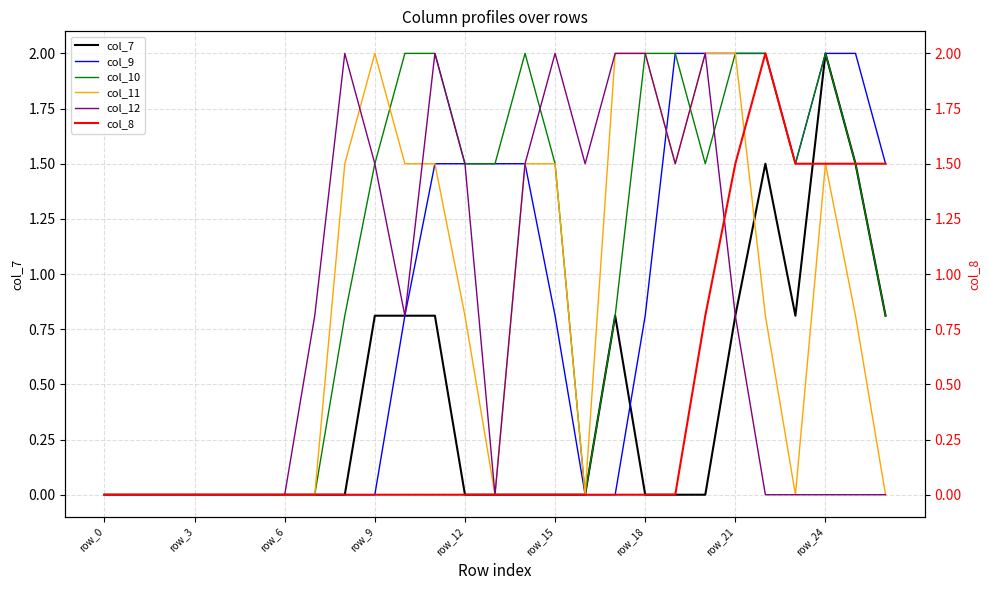

Does the chart display data point markers on the line(s)?

No